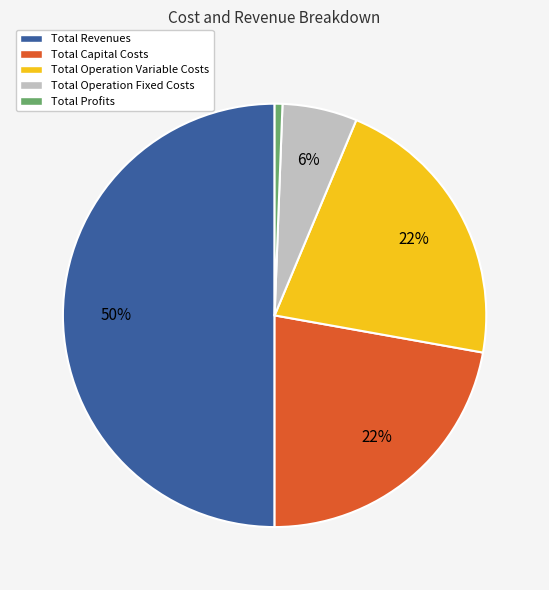

Is it true that Total Operation Fixed Costs is 6% of the pie?

True